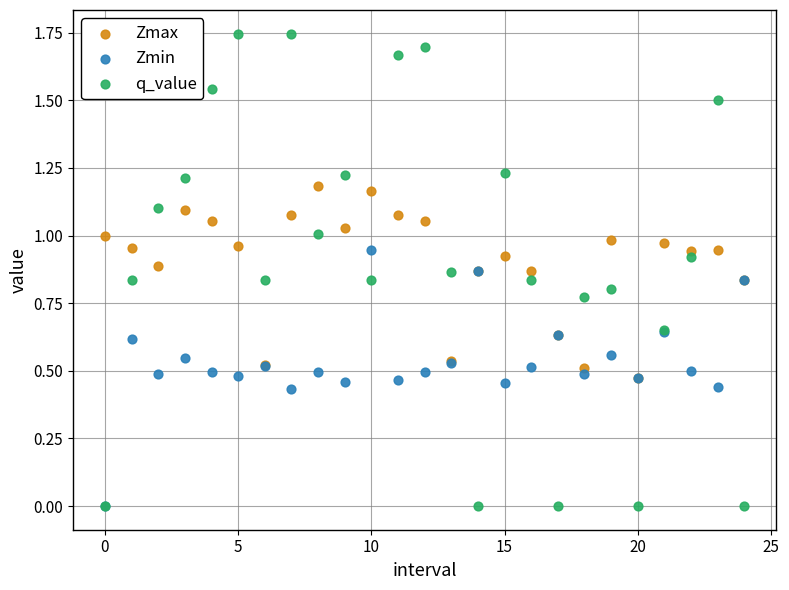

Which series has the largest Y range (max minus min)?

q_value